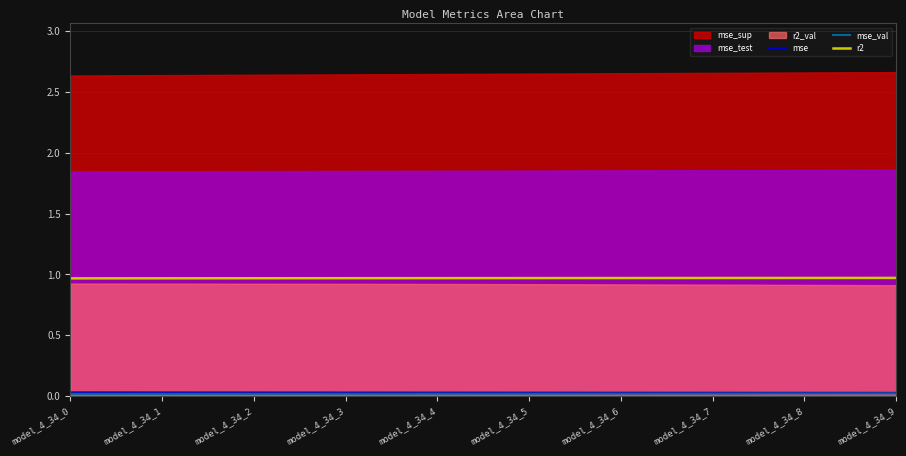

True or false: mse_val has more than 0 points higher than both neighbors.

False